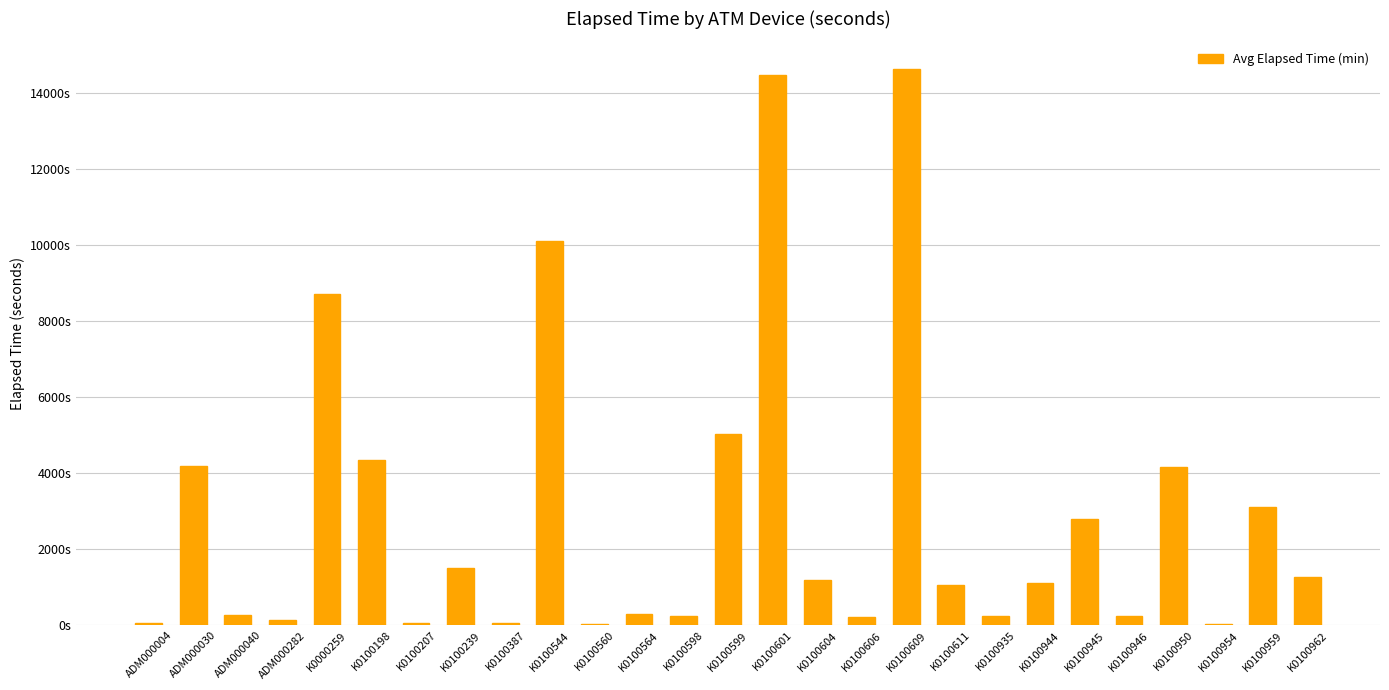

Does the chart contain any negative values?

No